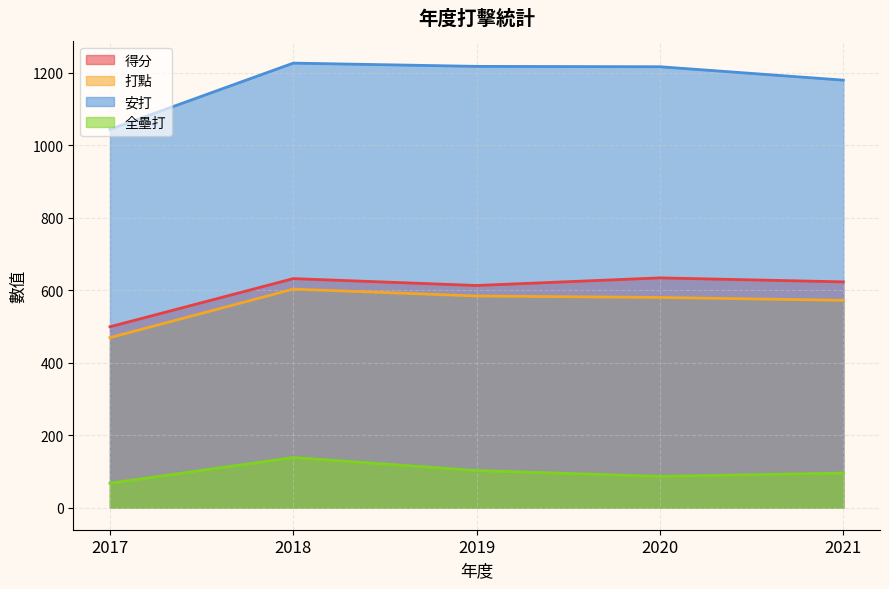

Reading right to left, what are all the values shown in this chart?

得分: 2021=623	2020=634	2019=613	2018=632	2017=499
打點: 2021=572	2020=580	2019=584	2018=603	2017=469
安打: 2021=1180	2020=1217	2019=1218	2018=1227	2017=1044
全壘打: 2021=95	2020=86	2019=102	2018=138	2017=67